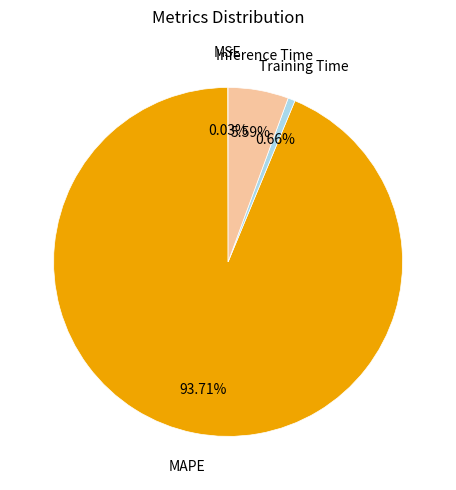

Is there any slice that represents more than half of the pie?

Yes